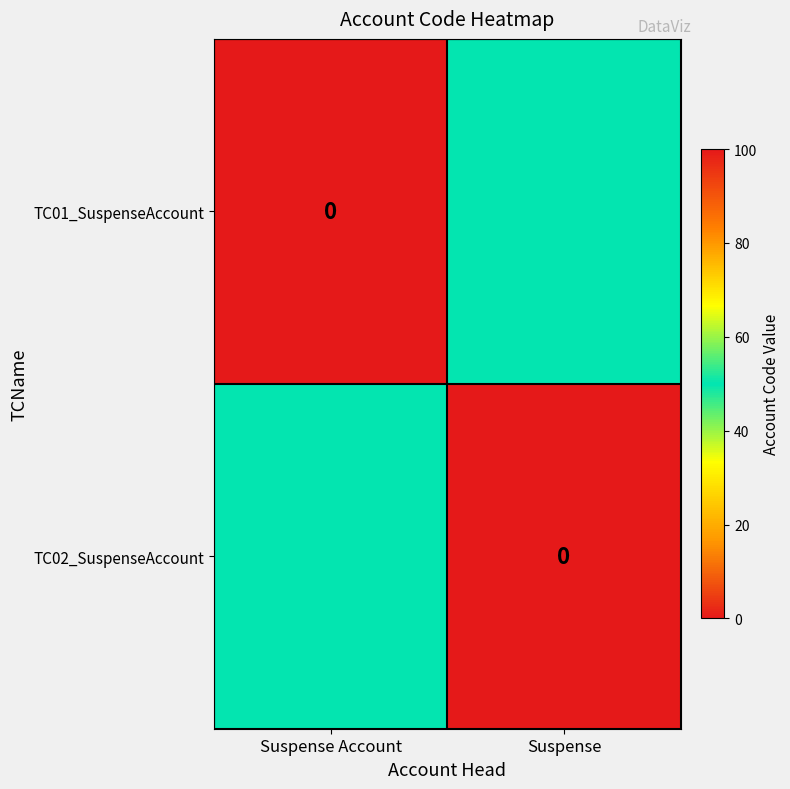

How many TC02_SuspenseAccount values are between 0 and 50?

2